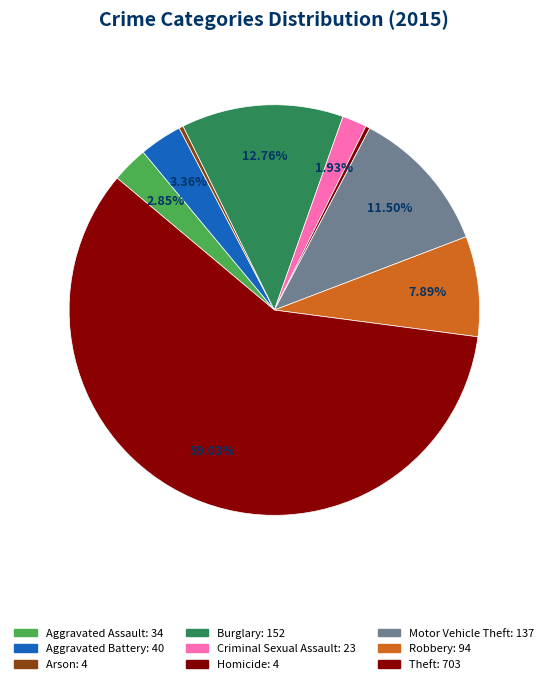

Rank the categories by value from lowest to highest.

Arson, Homicide, Criminal Sexual Assault, Aggravated Assault, Aggravated Battery, Robbery, Motor Vehicle Theft, Burglary, Theft